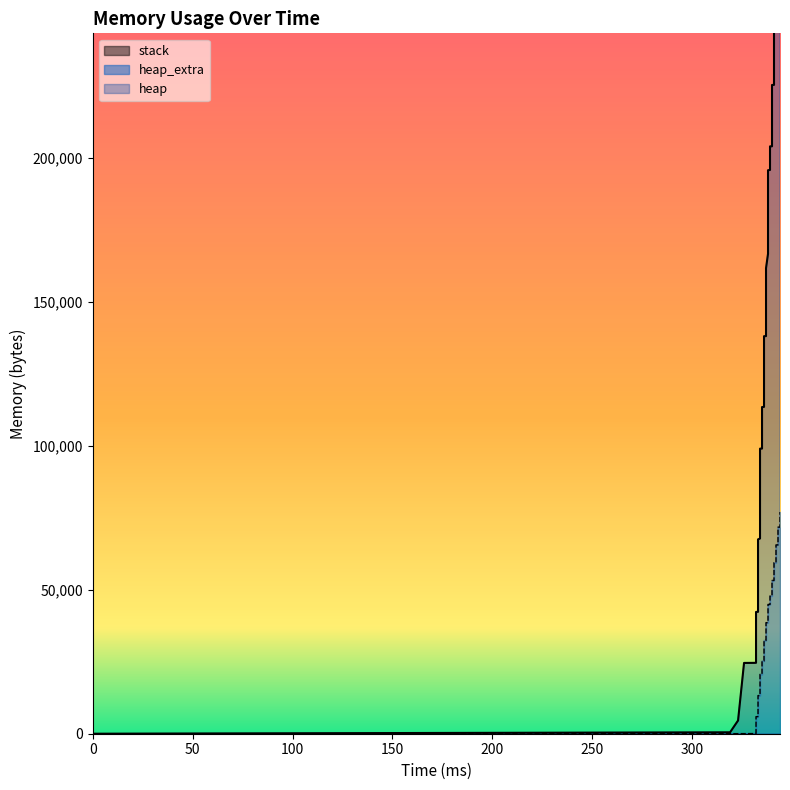

Is the value of heap at 16 greater than the value of heap_extra at 15?

Yes